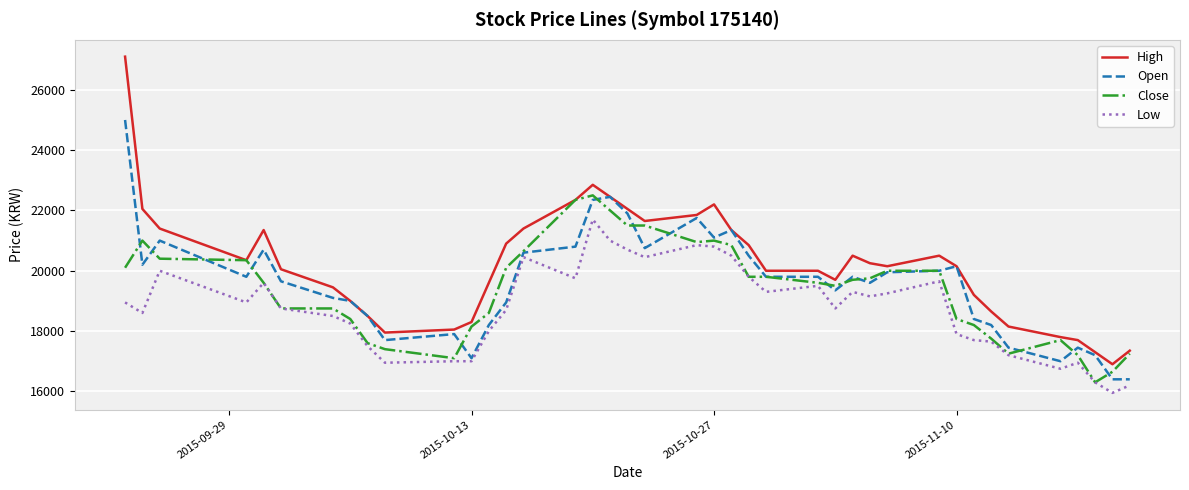

Which series has the largest range (max minus min)?

High